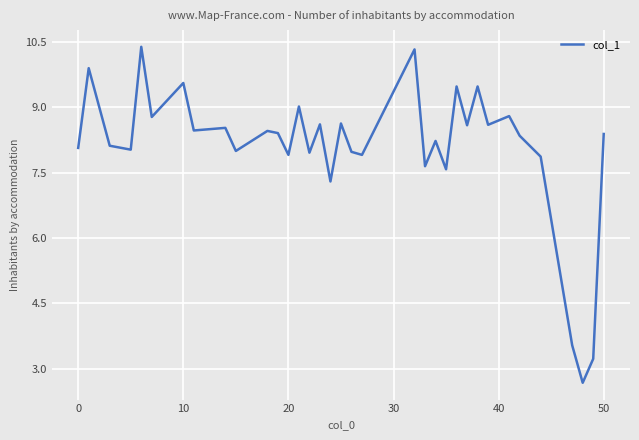

How many lines are shown in the chart?

1